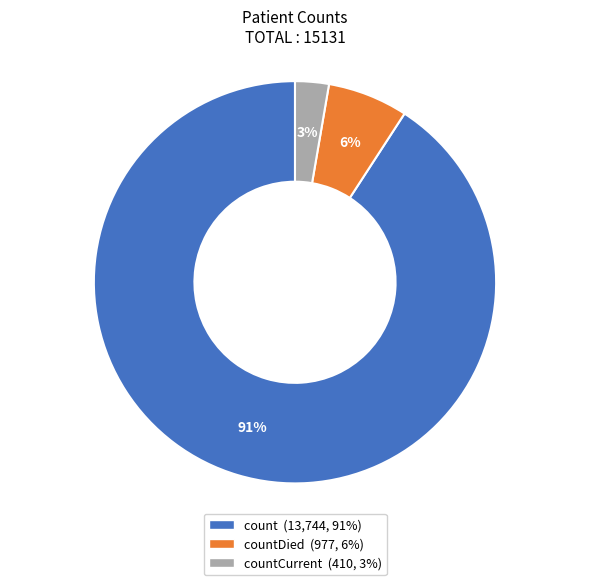

How many slices are in this pie chart?

3